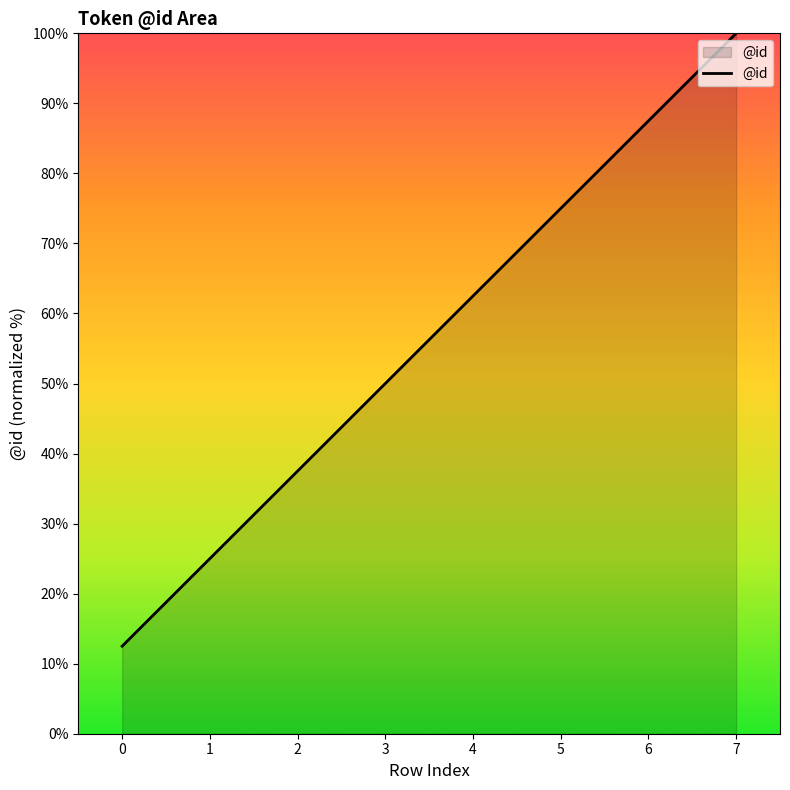

Which category has the highest value across all series?

7